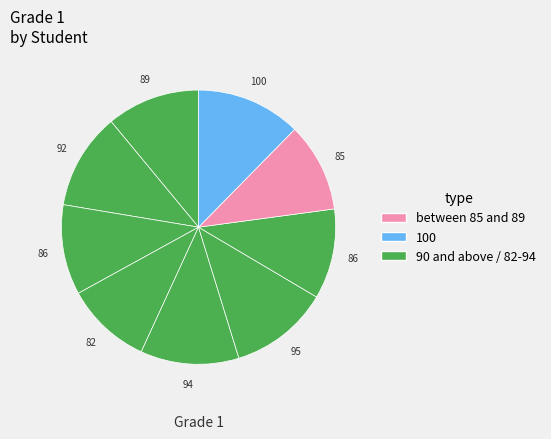

Count the number of slices in the pie.

9